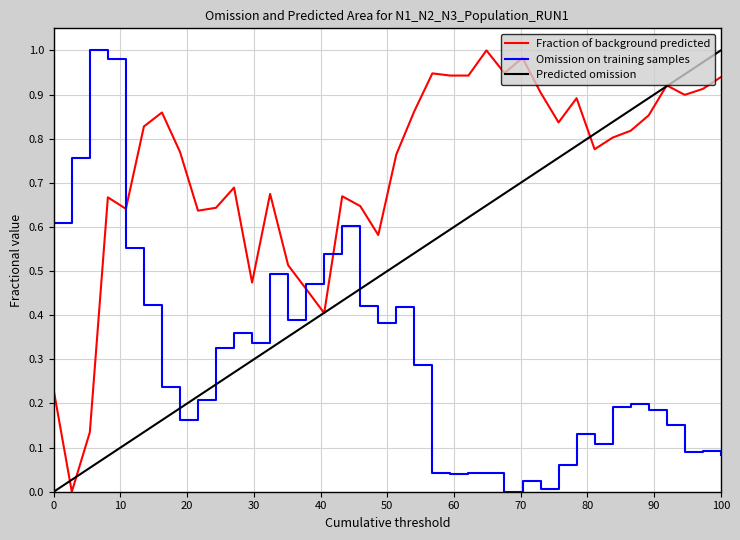

True or false: Fraction of background predicted and Omission on training samples cross at least once.

True